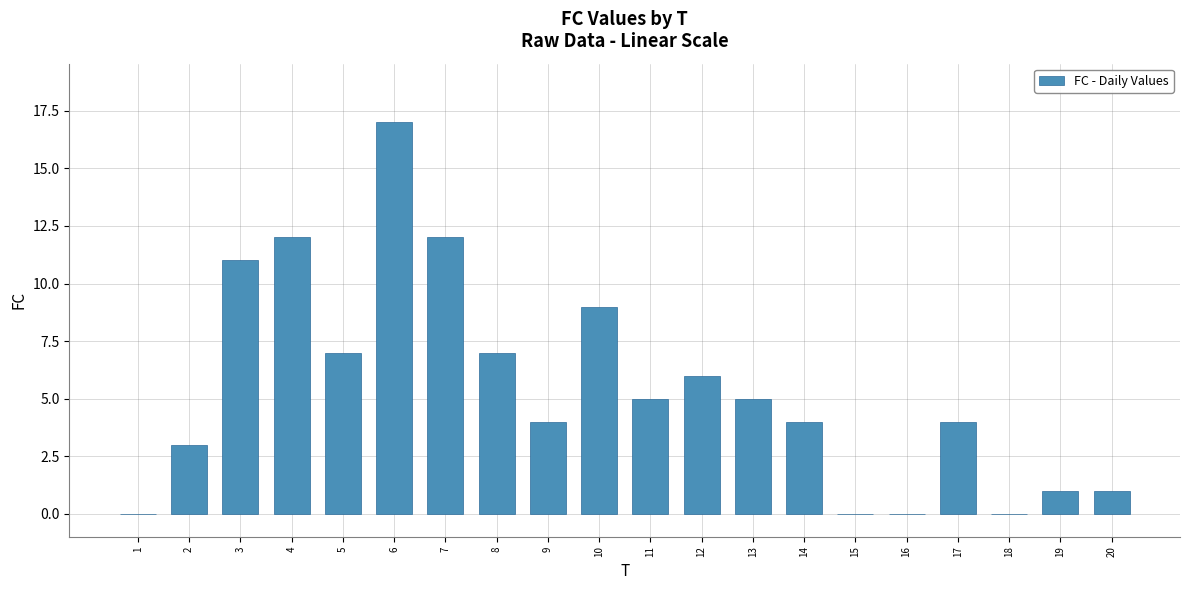

Is it true that the value at 16 is 0?

True